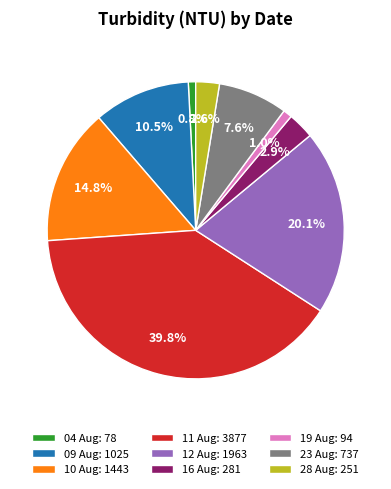

How much of the chart is everything except 19 Aug: 94?

99.0%